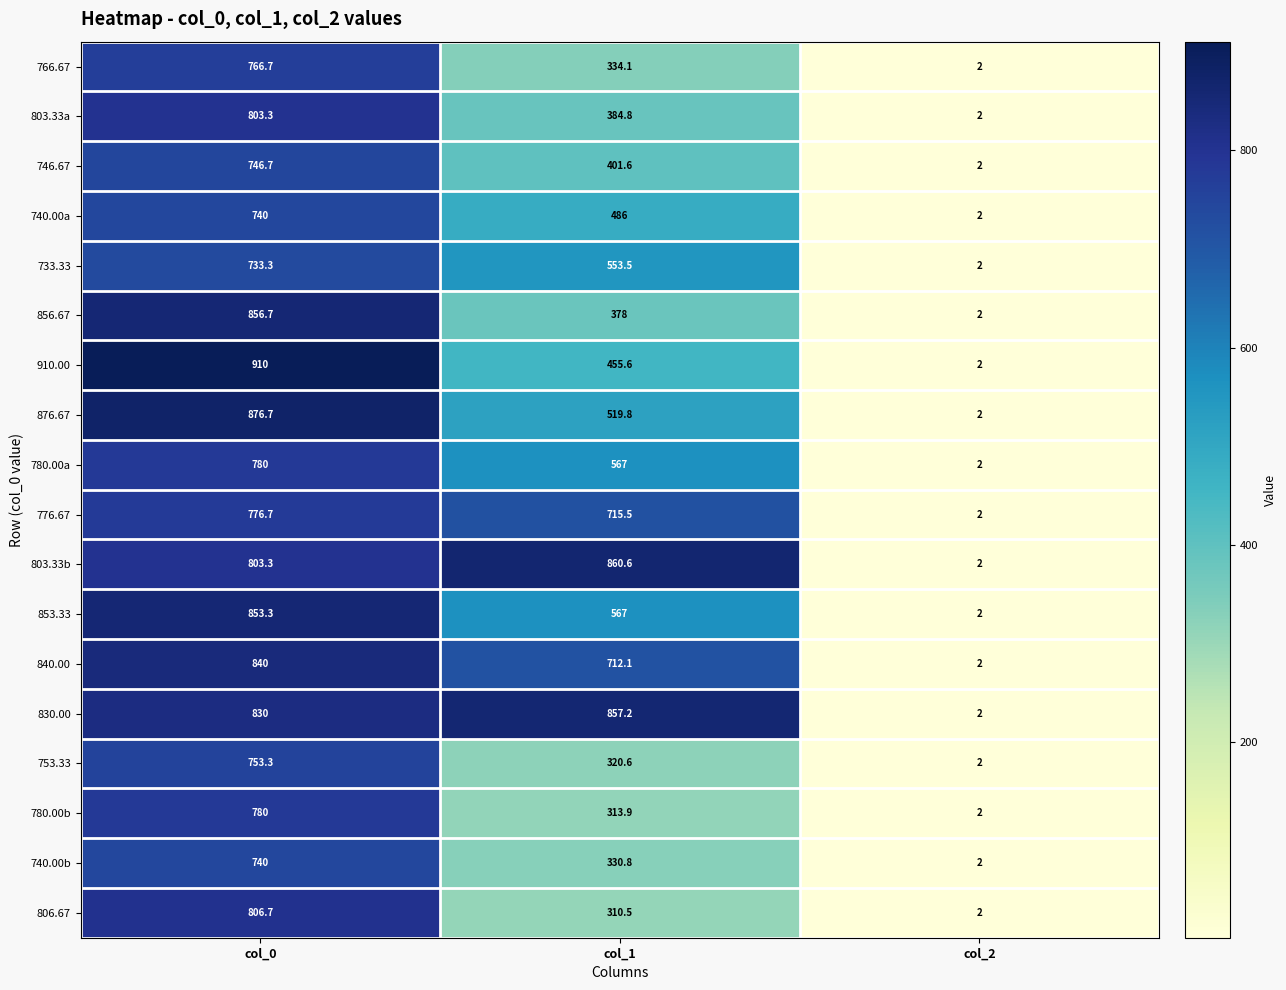

Which category has the highest value in the 806.67 series?

col_0